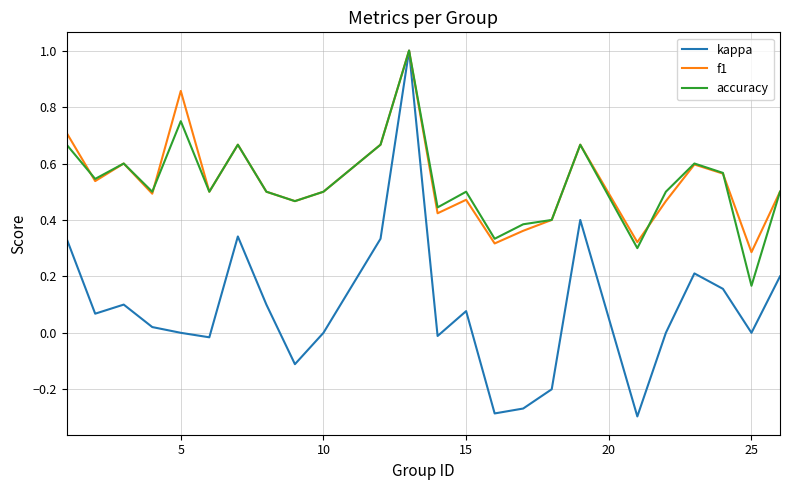

Count the number of data series in this chart.

3